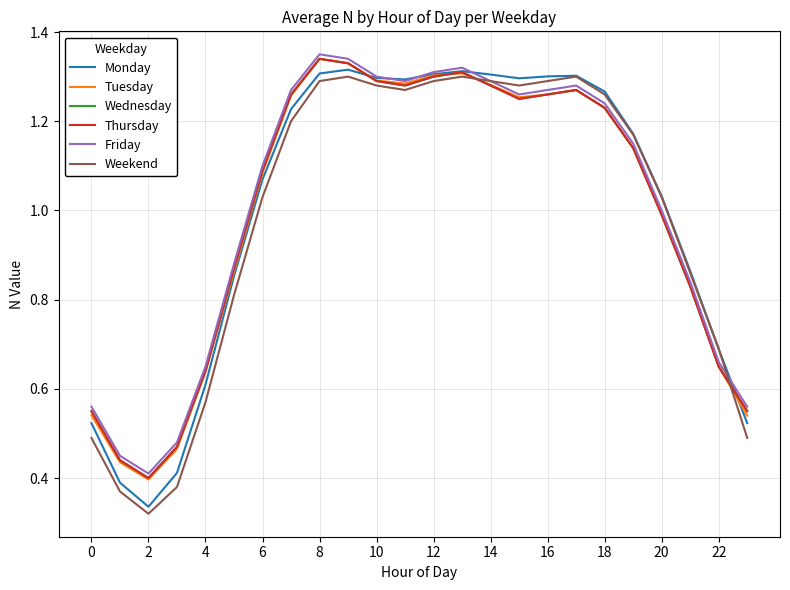

Does the chart display data point markers on the line(s)?

No